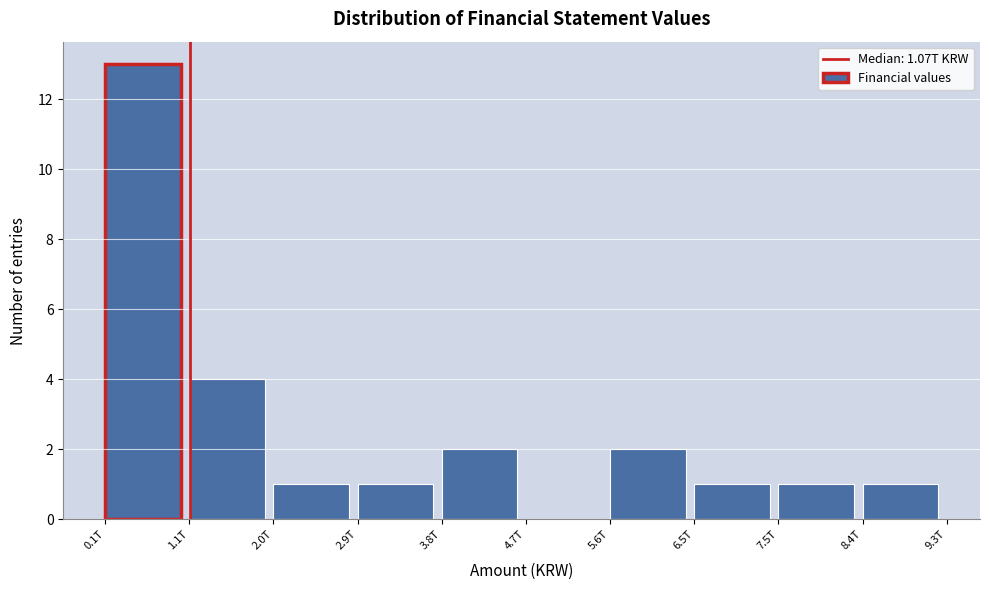

Reading left to right, extract all data points from this chart.

0.1T=13	1.1T=4	2.0T=1	2.9T=1	3.8T=2	4.7T=0	5.6T=2	6.5T=1	7.5T=1	8.4T=1